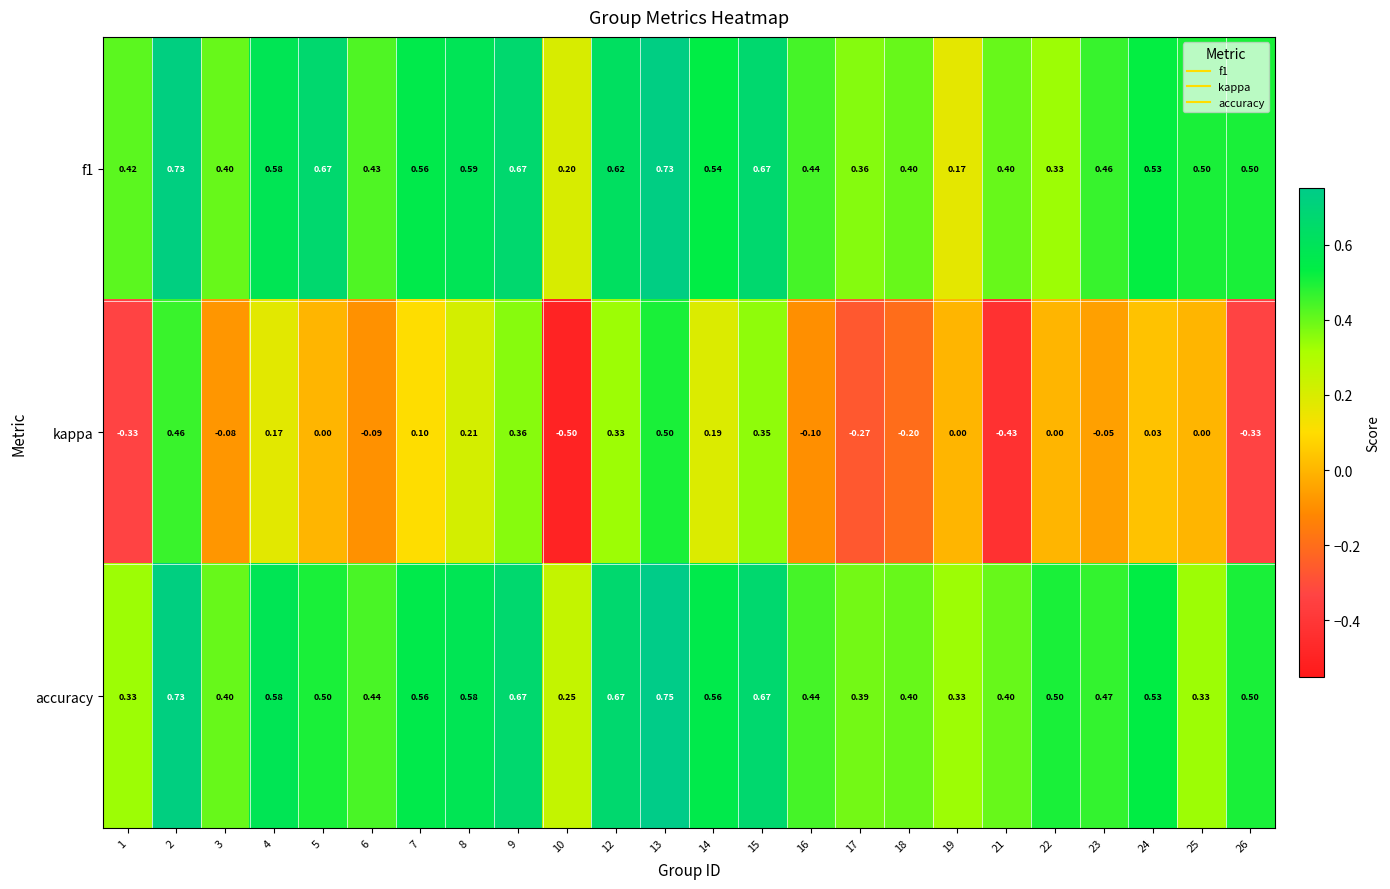

Between 10 and 17, which series saw the biggest shift?

kappa